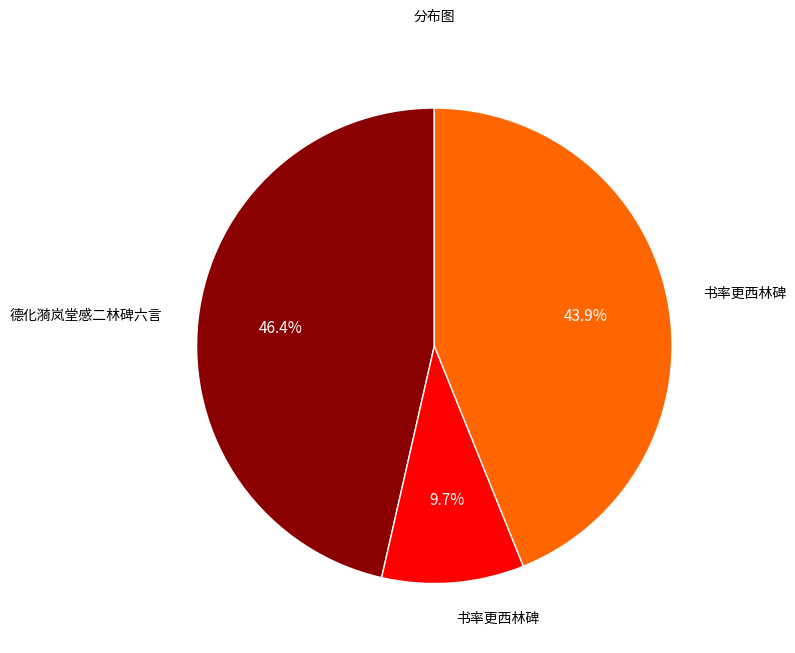

Does any single category account for the majority?

No